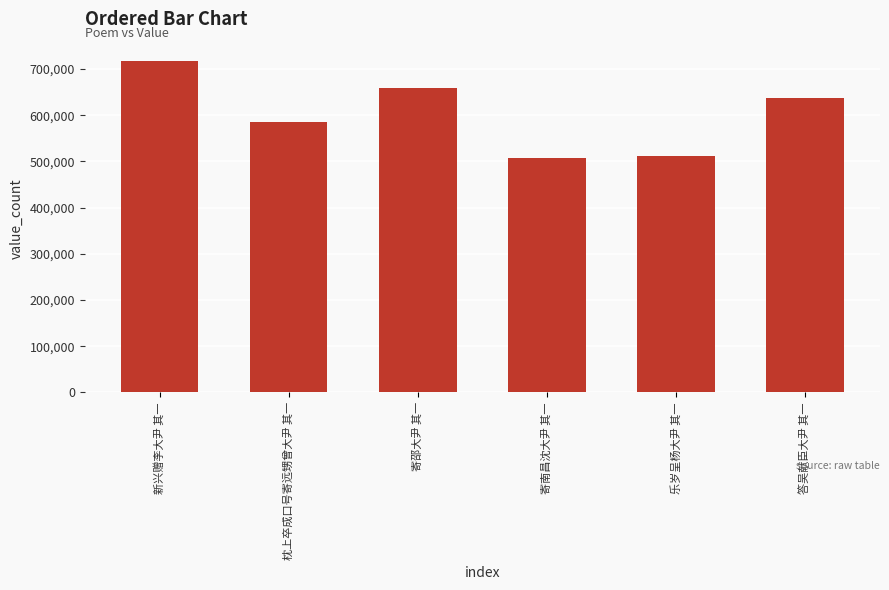

The value at 寄南昌沈大尹 其一 is 854463. True or false?

False